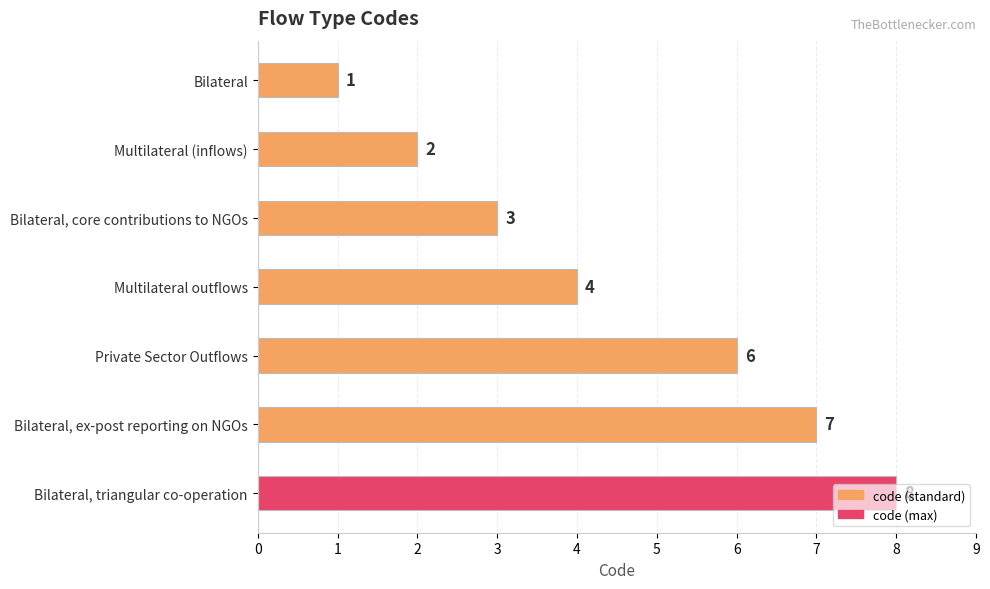

What is the label of the 7th bar from the top?

Bilateral, triangular co-operation